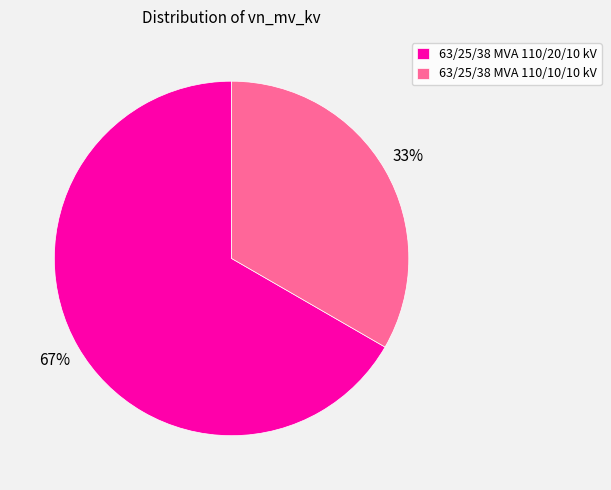

How many segments does this pie chart have?

2